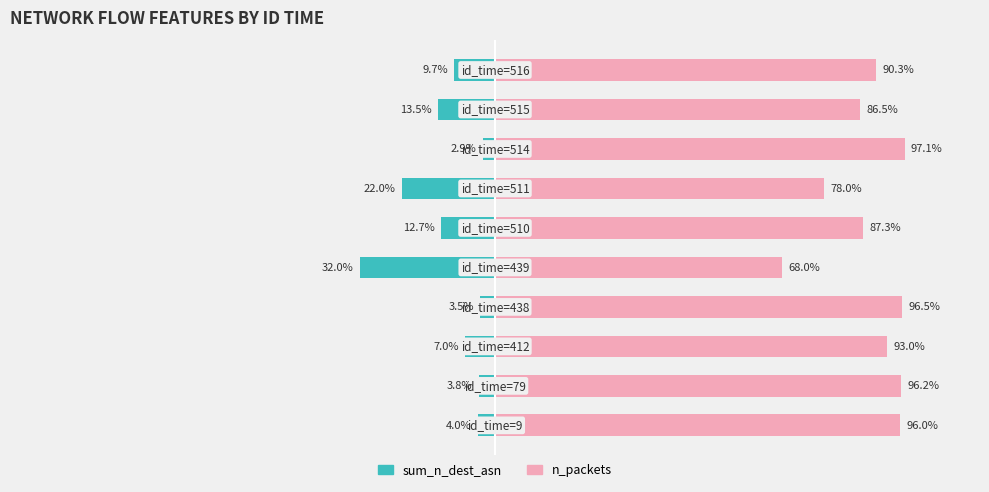

Is the value of n_packets at 0 greater than the value of sum_n_dest_asn at 8?

Yes